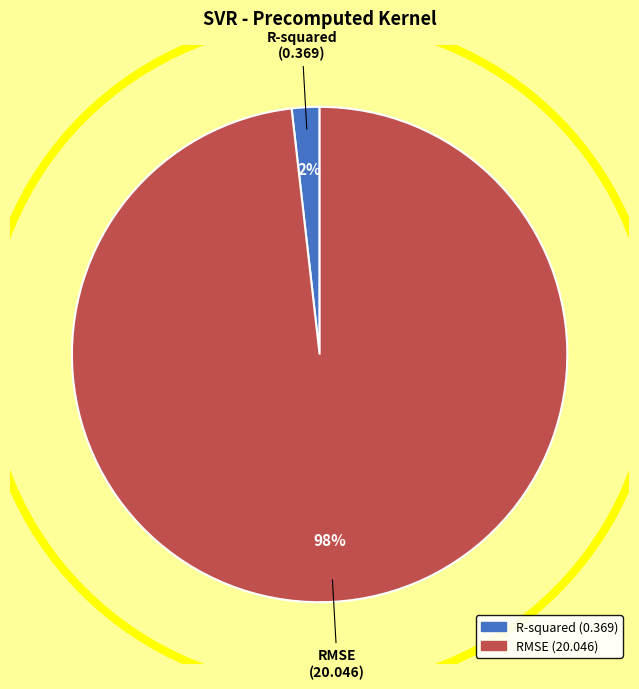

Count the number of slices in the pie.

2